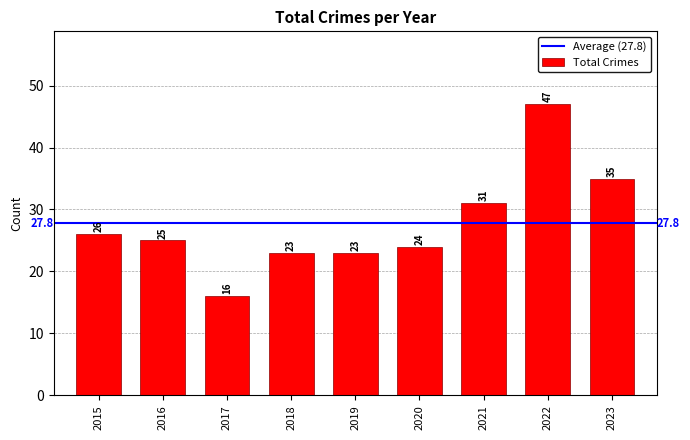

Is it true that the value at 2023 is 35?

True